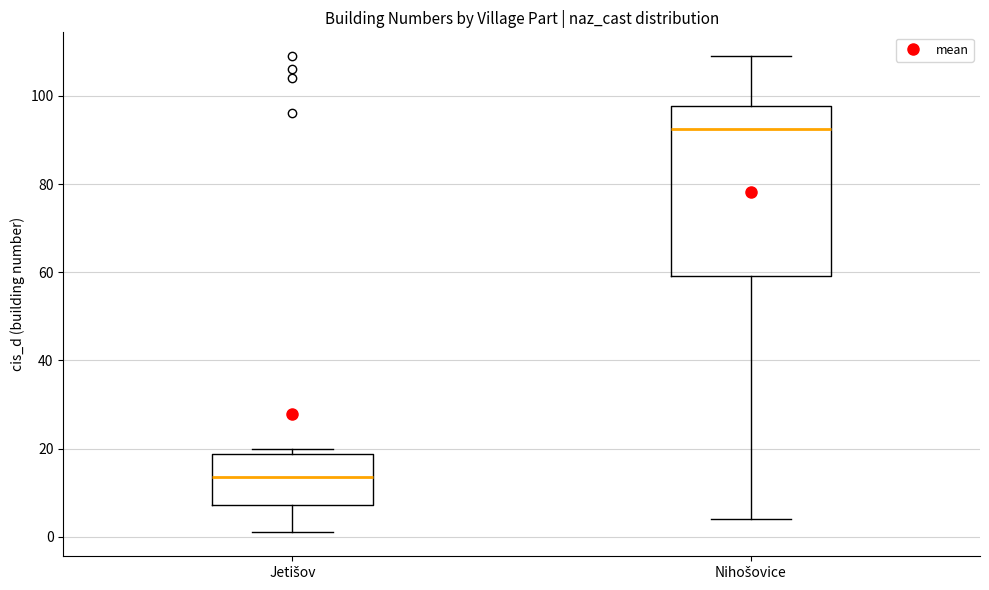

Which box's median line is the highest?

Nihošovice